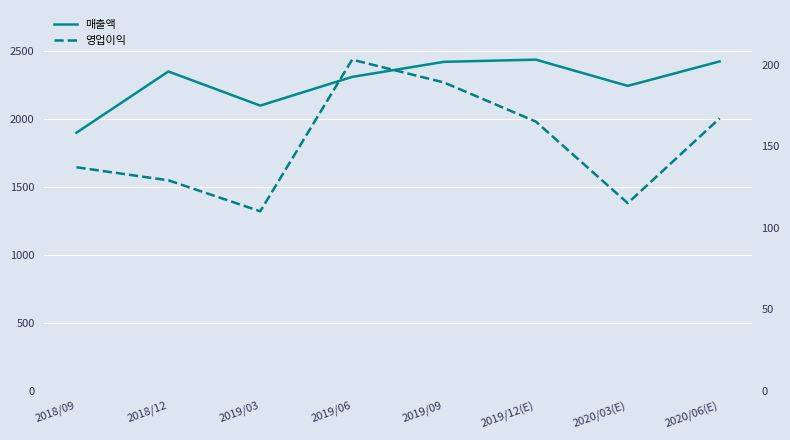

Reading left to right, list all the values displayed in this chart.

매출액: 2018/09=1898	2018/12=2348	2019/03=2097	2019/06=2308	2019/09=2419	2019/12(E)=2435	2020/03(E)=2242	2020/06(E)=2422
영업이익: 2018/09=137	2018/12=129	2019/03=110	2019/06=203	2019/09=189	2019/12(E)=165	2020/03(E)=115	2020/06(E)=167